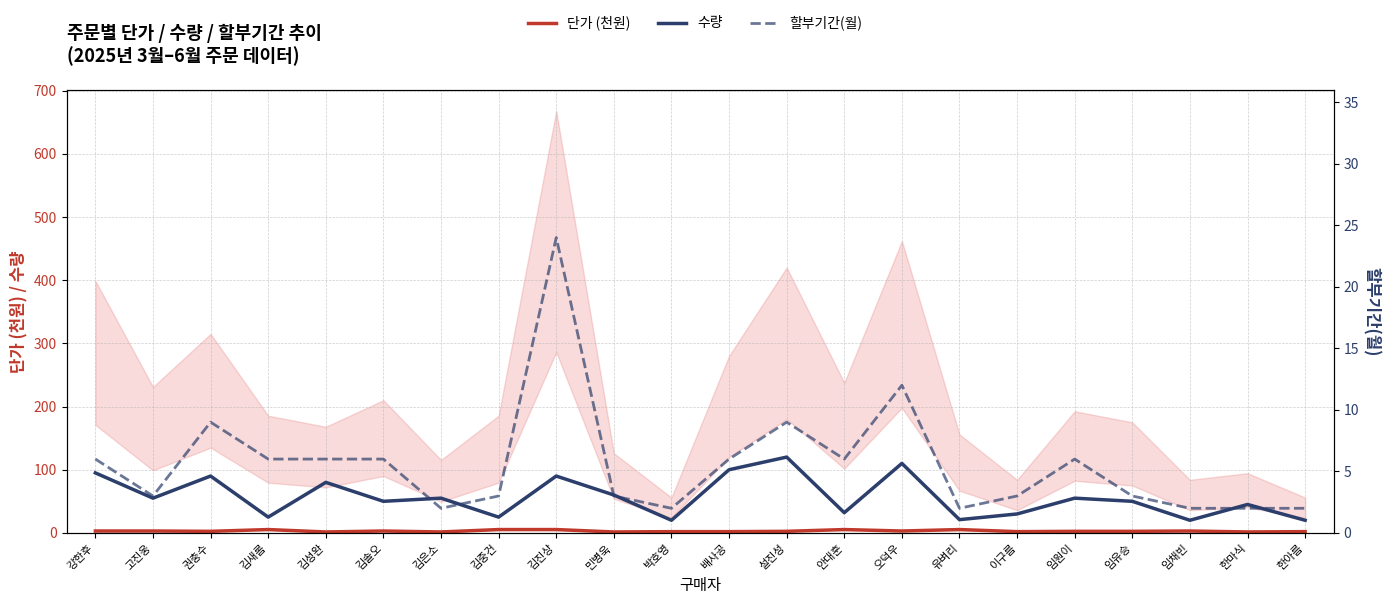

At which category does 단가 (천원) reach its first local valley?

권충수